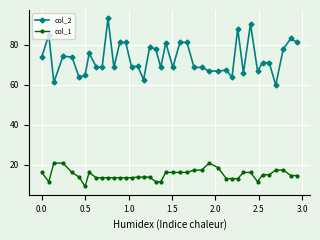

What is the value of the col_1 point at the 17th from the left?

13.9